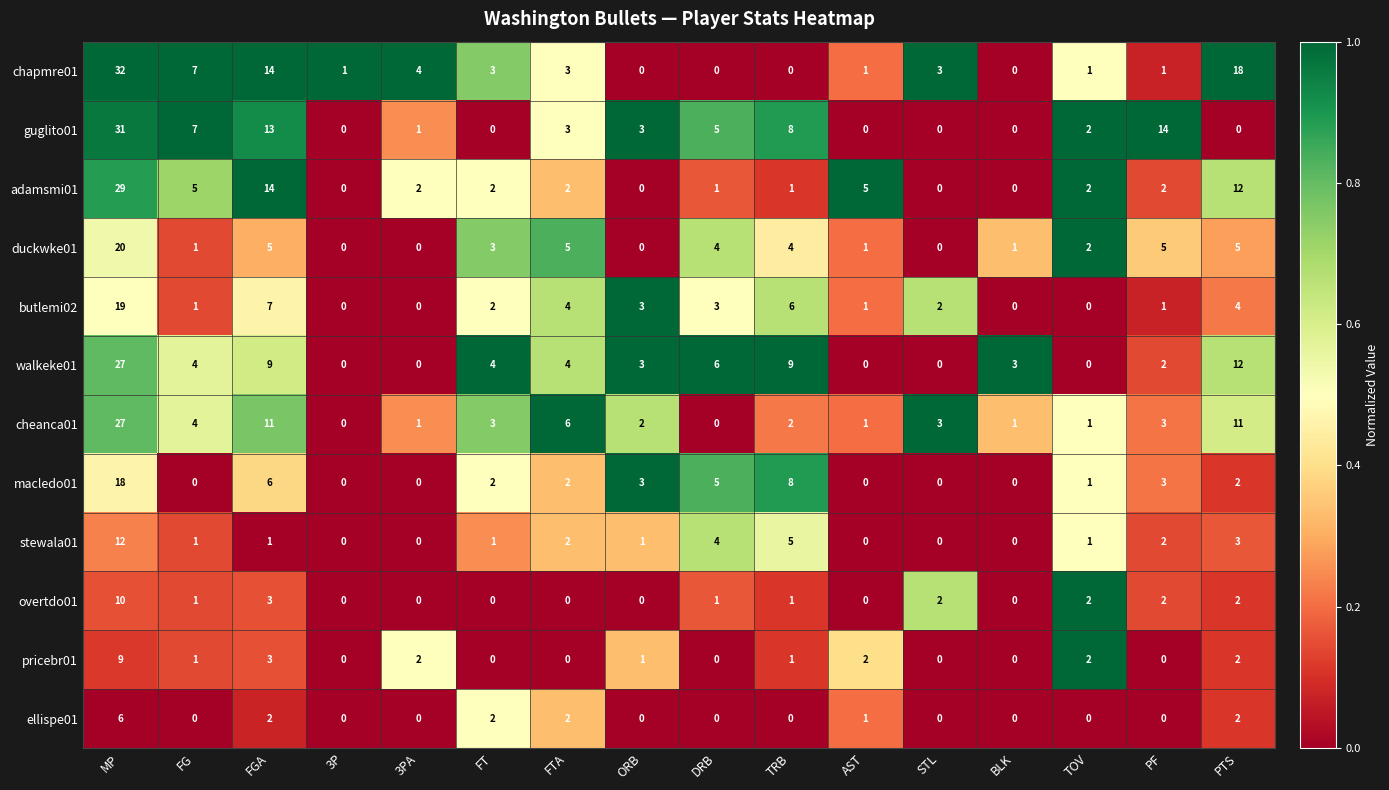

Which category has the highest value across all series?

MP